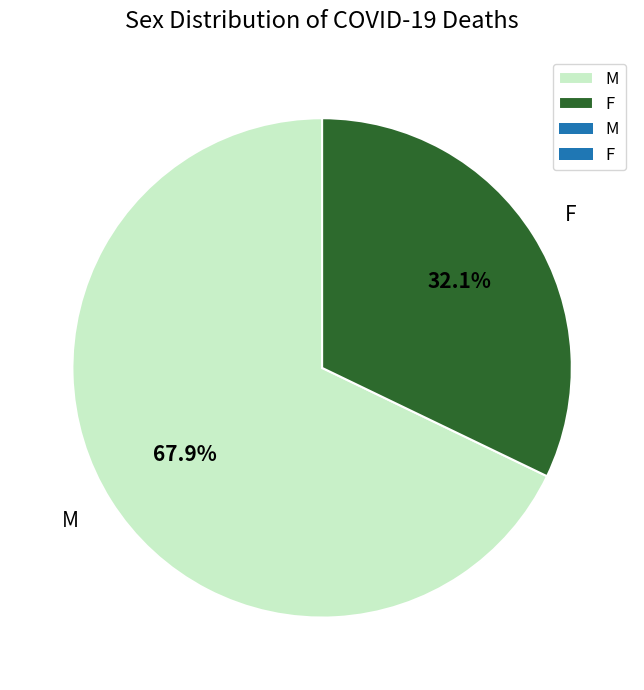

Is there any slice that represents more than half of the pie?

Yes